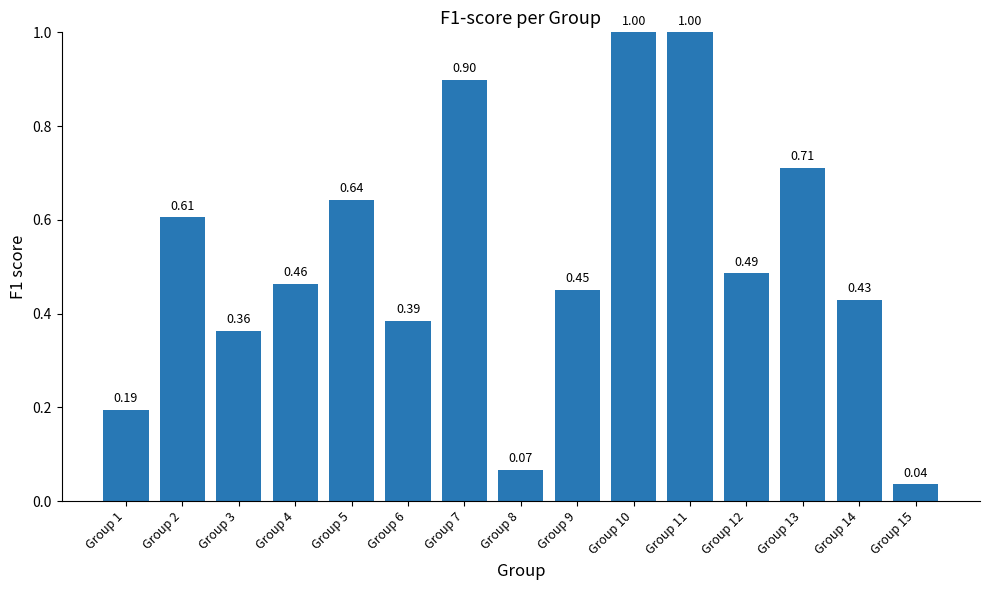

What is the sum of the values at Group 7 and Group 13?

1.6